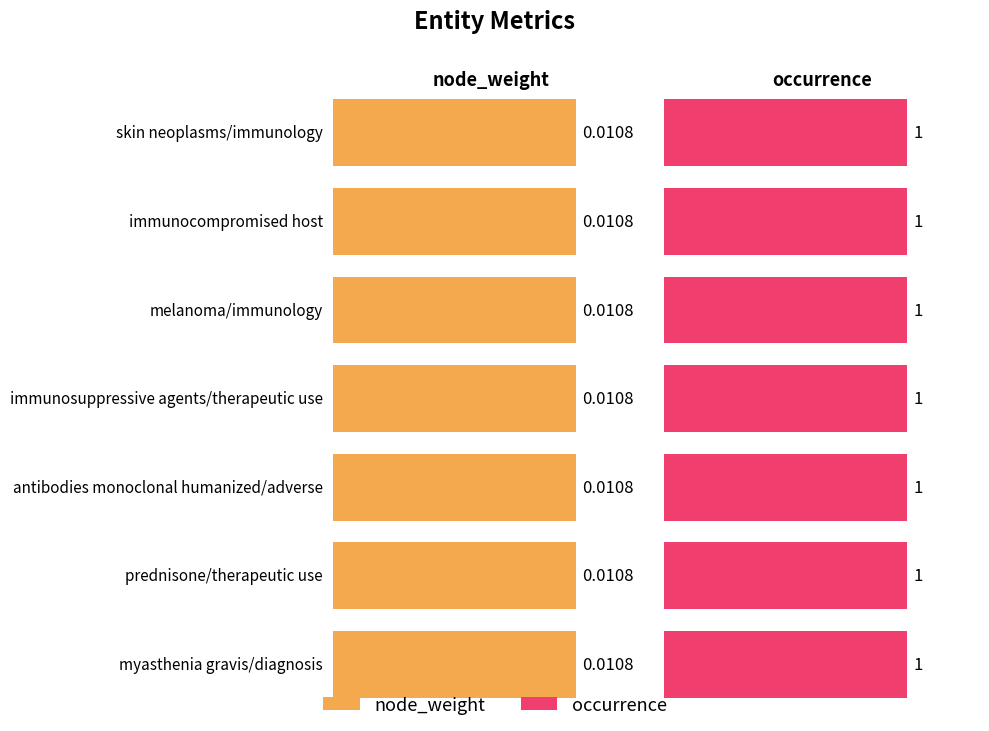

At how many categories does at least one series exceed 0?

7